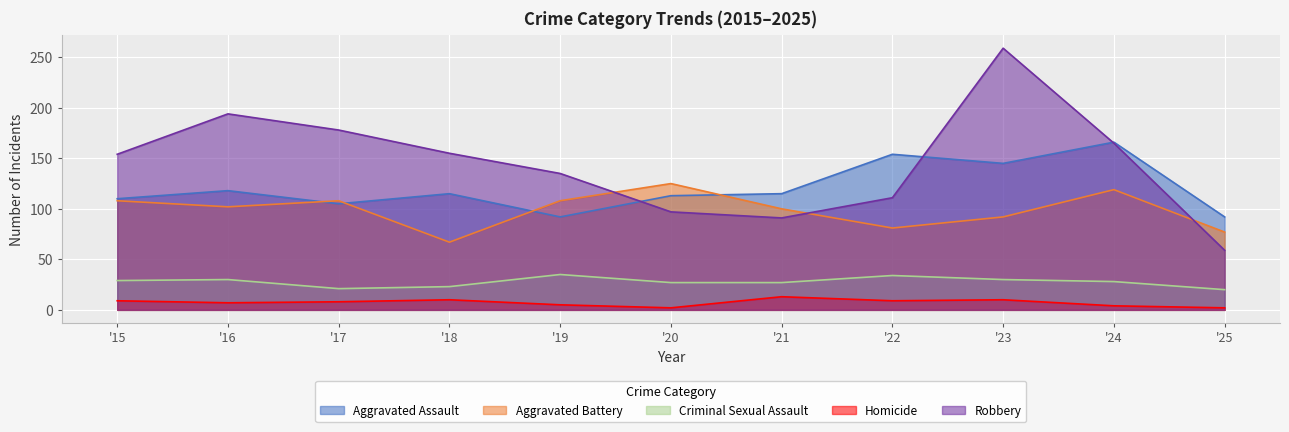

In Robbery, how many points are higher than both neighbors (excluding endpoints)?

2